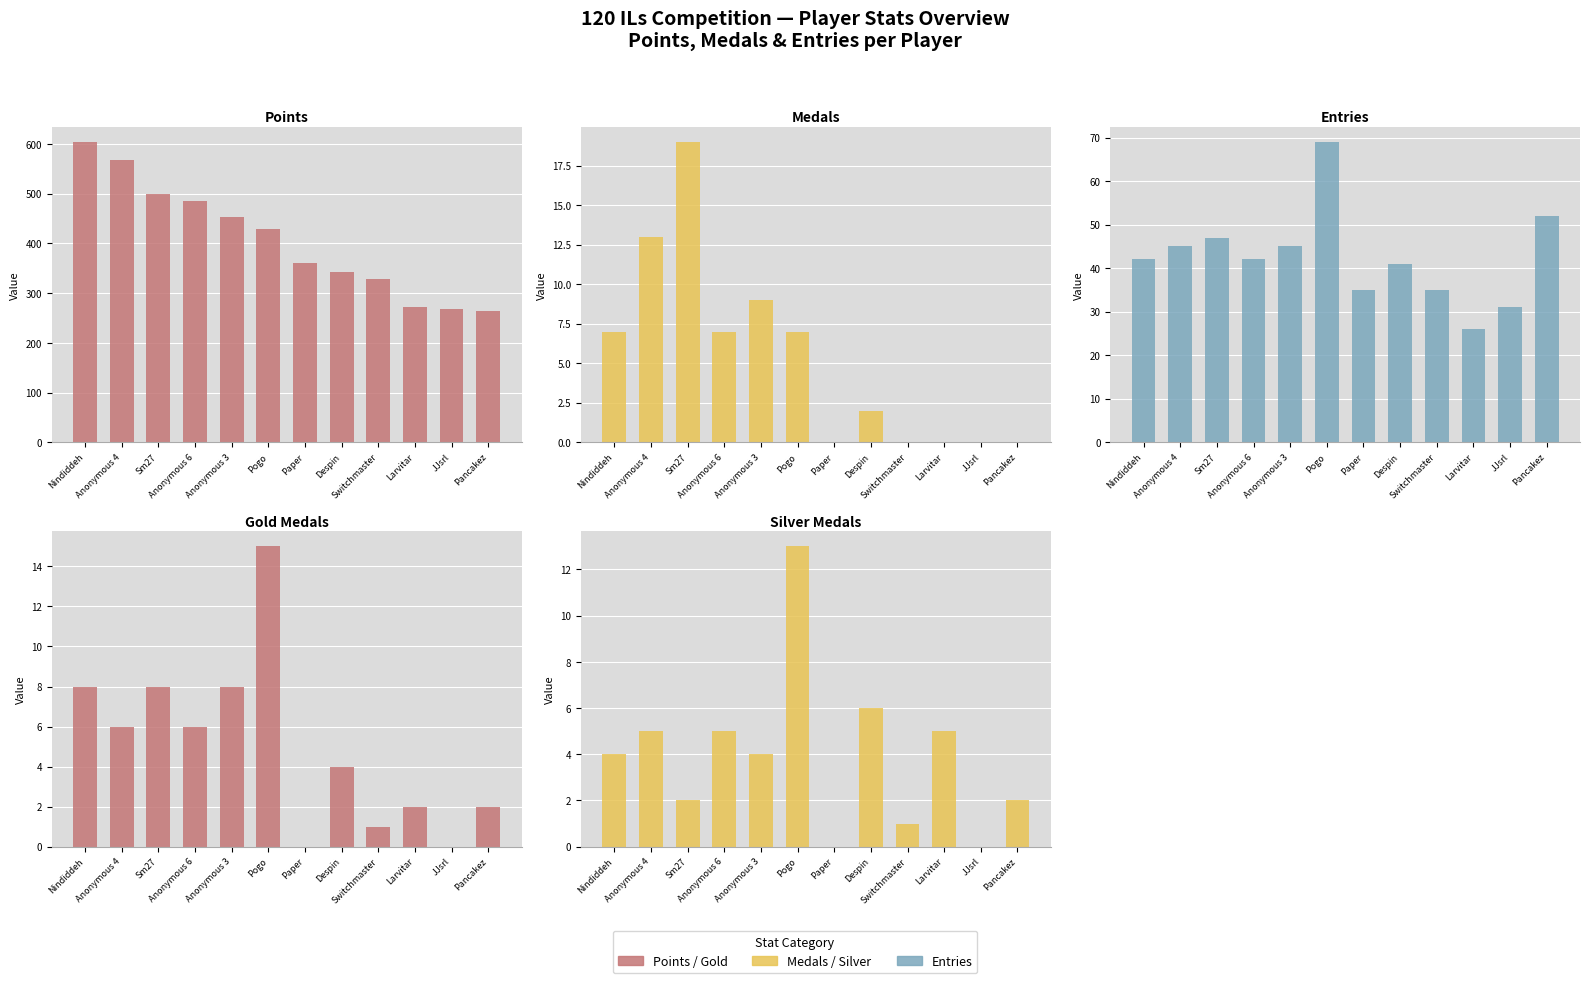

At which label does Entries reach its peak?

Pogo